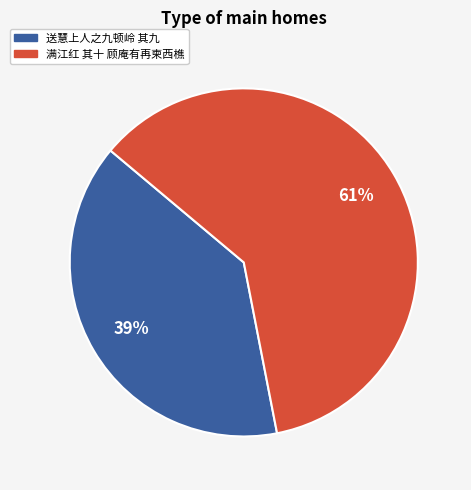

What is the largest slice in the pie chart?

满江红 其十 顾庵有再柬西樵